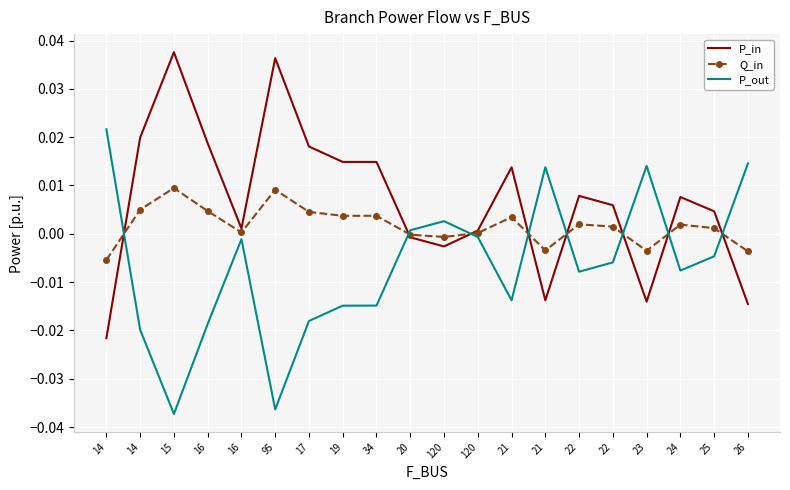

What are all the series names shown in the legend?

P_in, Q_in, P_out